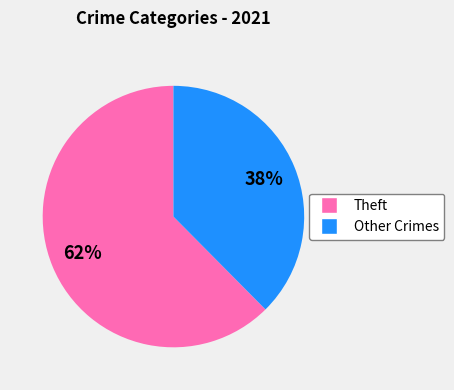

To the nearest percent, what is the average slice percentage?

50%